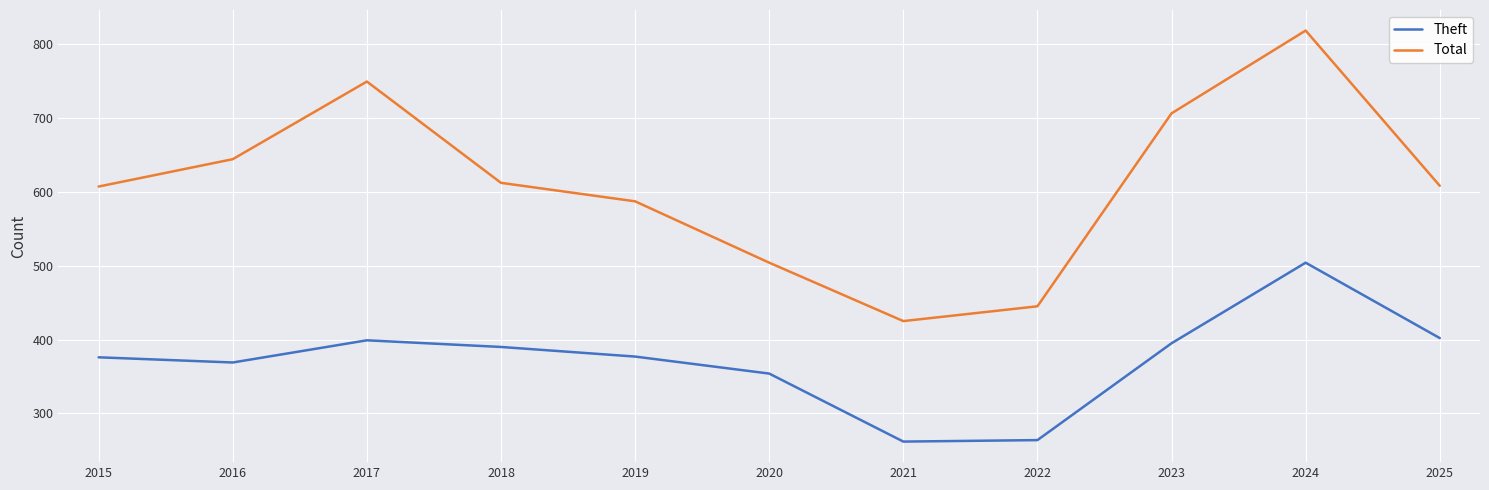

What is the difference between the second highest and second lowest values in the Theft series?

138